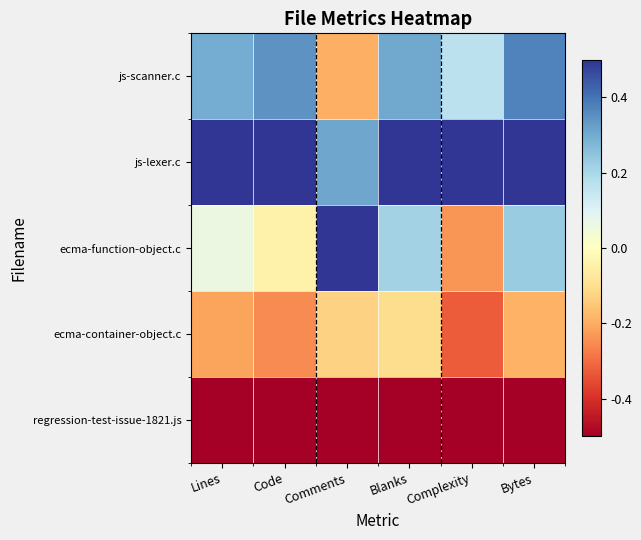

How many data points does each series have?

6